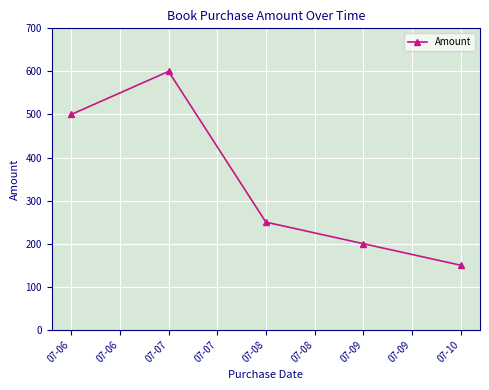

Which label corresponds to the smallest value in the chart?

07-10